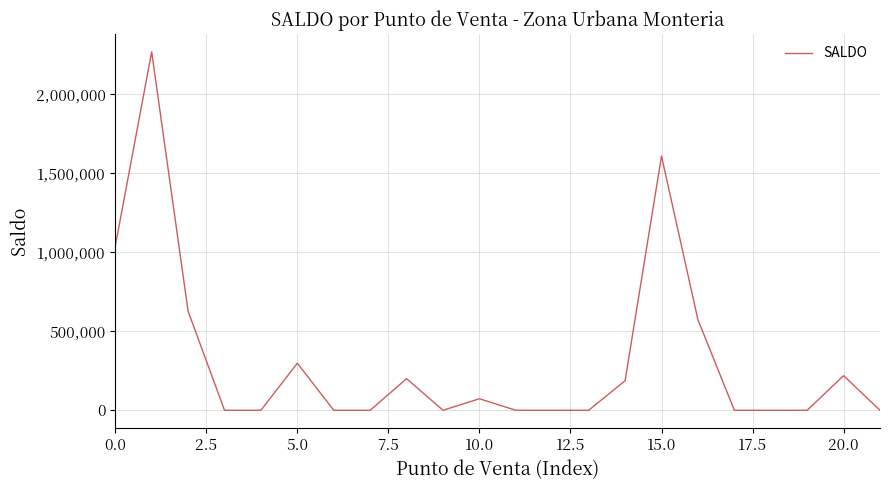

What is the sum of all values?

7094262